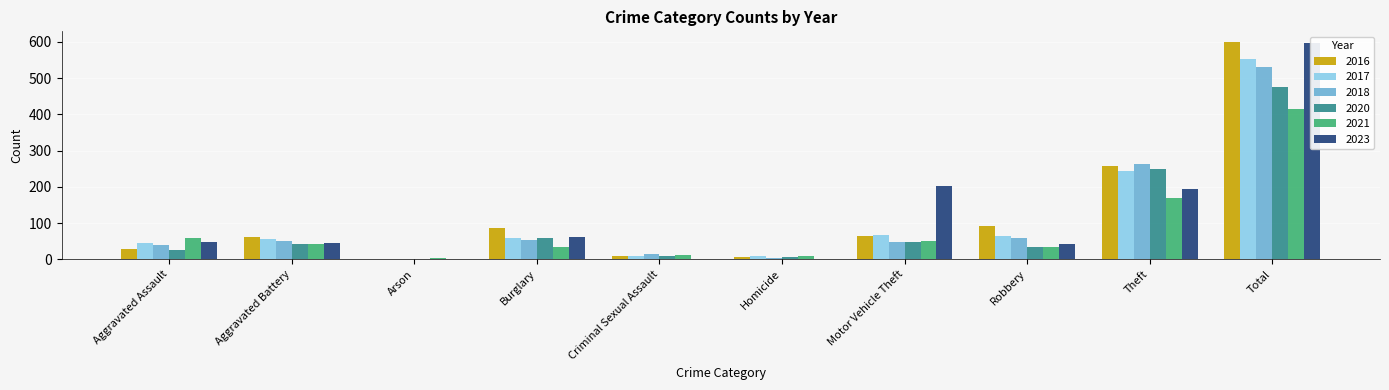

Which series has the widest spread of values?

2016